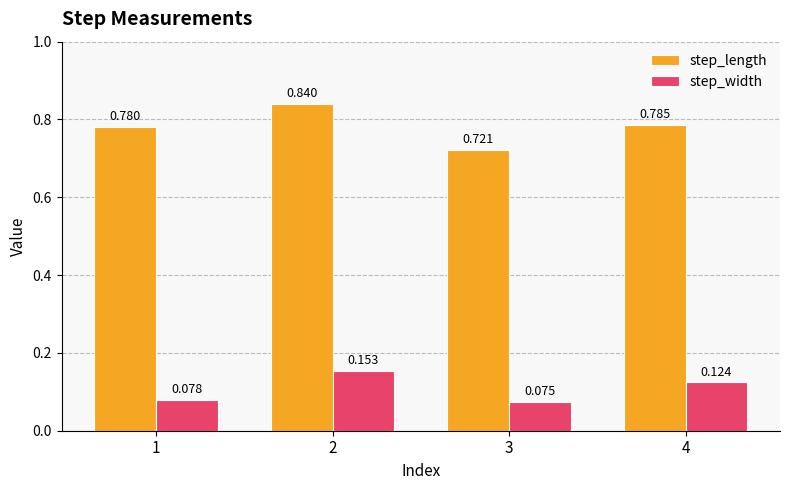

Rank the series at 1 from highest to lowest value.

step_length, step_width